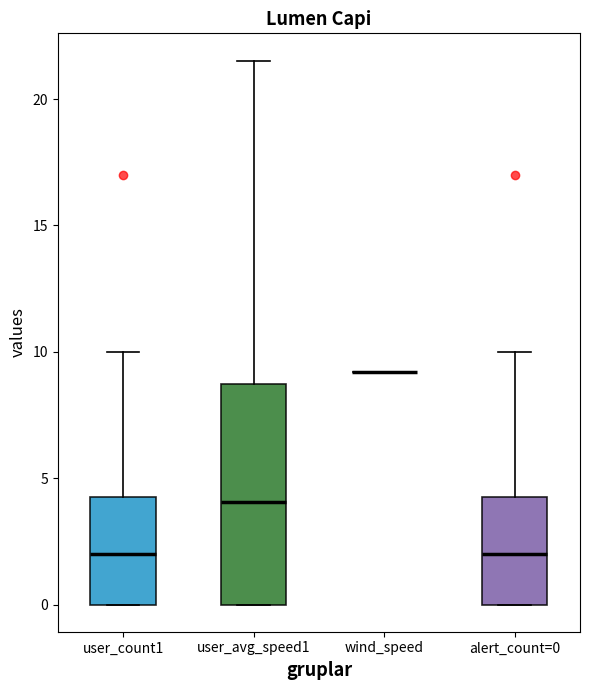

Reading left to right, read every box against the y-axis: the position of its median line, the range the box covers, and the ends of its whiskers. The values are not printed on the chart, so give them approximately, as read against the axis.

user_count1: median 2.0, box 0.0 to 4.5, whiskers 0.0 to 10.0
user_avg_speed1: median 4.0, box 0.0 to 8.5, whiskers 0.0 to 21.5
wind_speed: box collapsed to a line at 9.0, whiskers 9.0 to 9.0
alert_count=0: median 2.0, box 0.0 to 4.5, whiskers 0.0 to 10.0